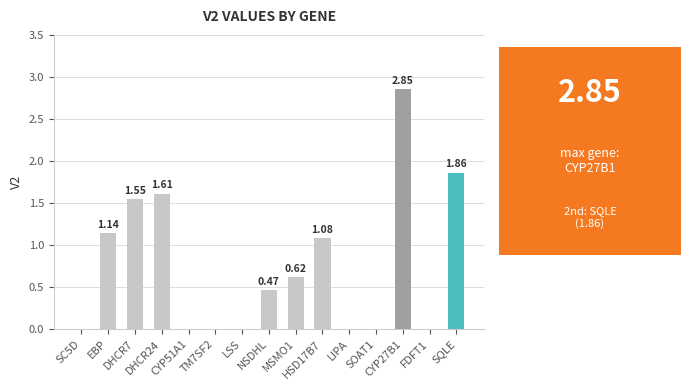

What is the sum of all values?

11.2